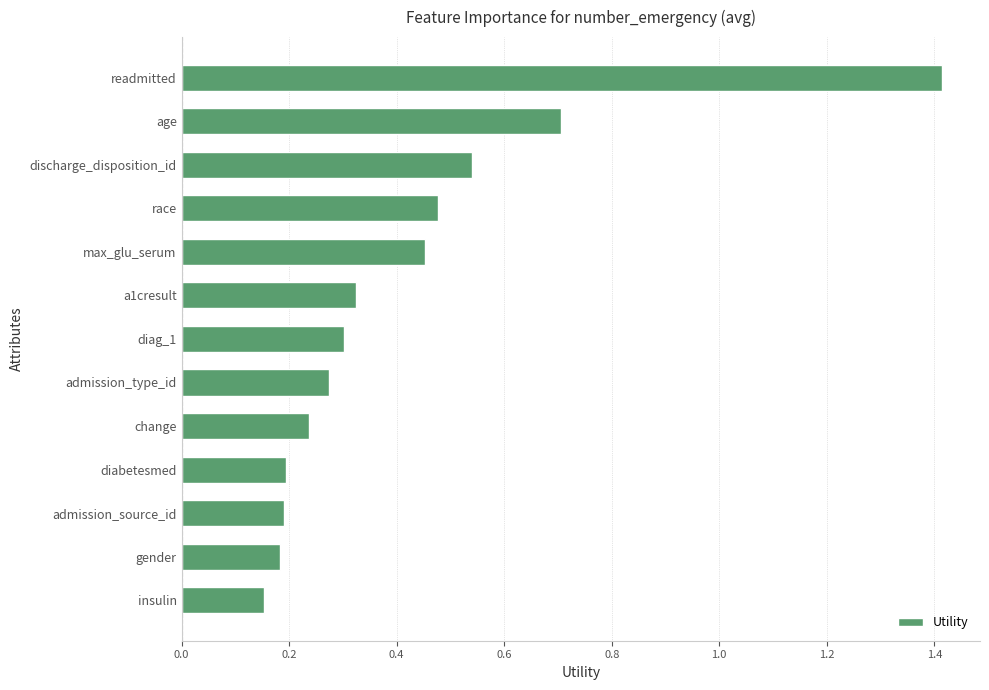

The value at diabetesmed is 0.3. True or false?

False